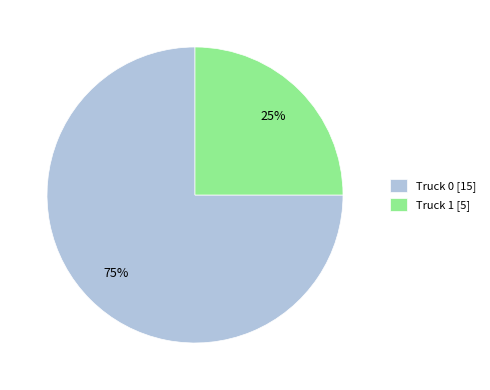

Which category accounts for the majority?

Truck 0